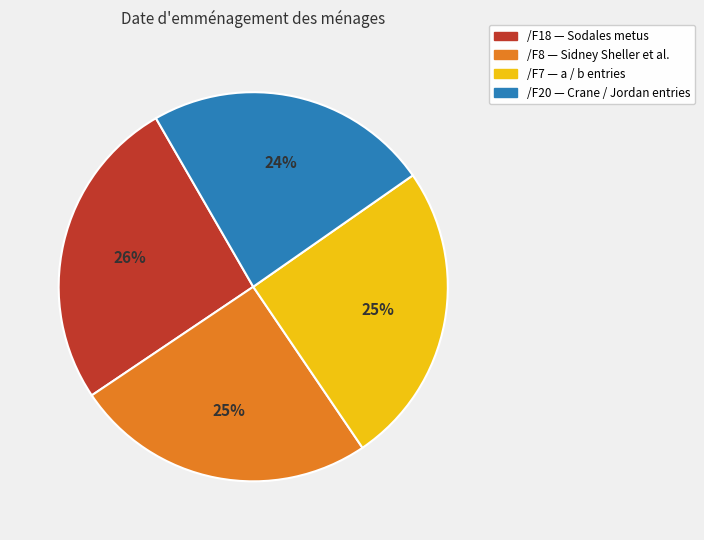

Do /F20 — Crane / Jordan entries and /F8 — Sidney Sheller et al. together represent more than half of the pie?

No